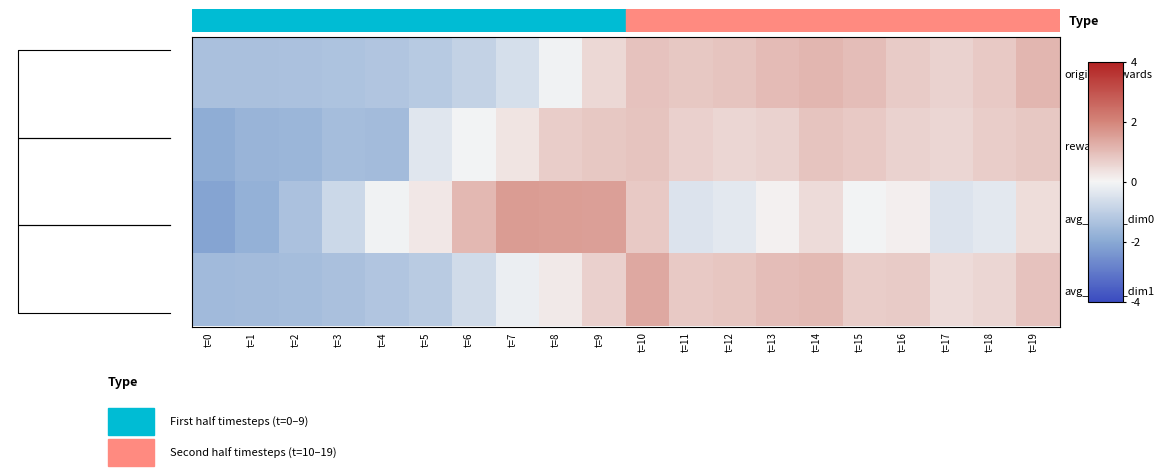

Reading left to right, list all the values displayed in this chart.

original_rewards: t=0=-1.4	t=1=-1.4	t=2=-1.4	t=3=-1.3	t=4=-1.3	t=5=-1.1	t=6=-0.9	t=7=-0.6	t=8=-0.1	t=9=0.5	t=10=0.9	t=11=0.8	t=12=0.9	t=13=1.0	t=14=1.1	t=15=1.0	t=16=0.7	t=17=0.6	t=18=0.8	t=19=1.1
rewards: t=0=-1.9	t=1=-1.7	t=2=-1.7	t=3=-1.5	t=4=-1.5	t=5=-0.4	t=6=-0.0	t=7=0.3	t=8=0.7	t=9=0.8	t=10=0.9	t=11=0.6	t=12=0.6	t=13=0.6	t=14=0.8	t=15=0.8	t=16=0.6	t=17=0.6	t=18=0.7	t=19=0.8
avg_action_dim0: t=0=-2.1	t=1=-1.8	t=2=-1.4	t=3=-0.8	t=4=-0.1	t=5=0.2	t=6=1.1	t=7=1.6	t=8=1.5	t=9=1.5	t=10=0.8	t=11=-0.4	t=12=-0.3	t=13=0.1	t=14=0.4	t=15=-0.0	t=16=0.1	t=17=-0.5	t=18=-0.3	t=19=0.4
avg_action_dim1: t=0=-1.5	t=1=-1.5	t=2=-1.5	t=3=-1.4	t=4=-1.3	t=5=-1.1	t=6=-0.7	t=7=-0.2	t=8=0.2	t=9=0.6	t=10=1.4	t=11=0.8	t=12=0.8	t=13=1.0	t=14=1.0	t=15=0.7	t=16=0.7	t=17=0.5	t=18=0.6	t=19=0.9